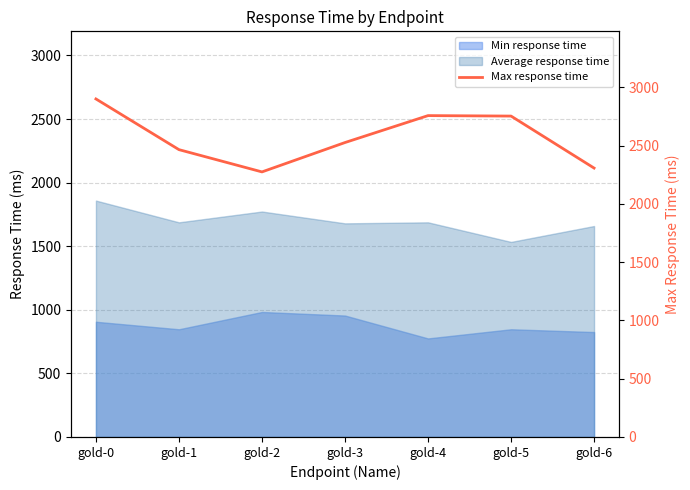

What is the difference between the maximum and second lowest values?

593